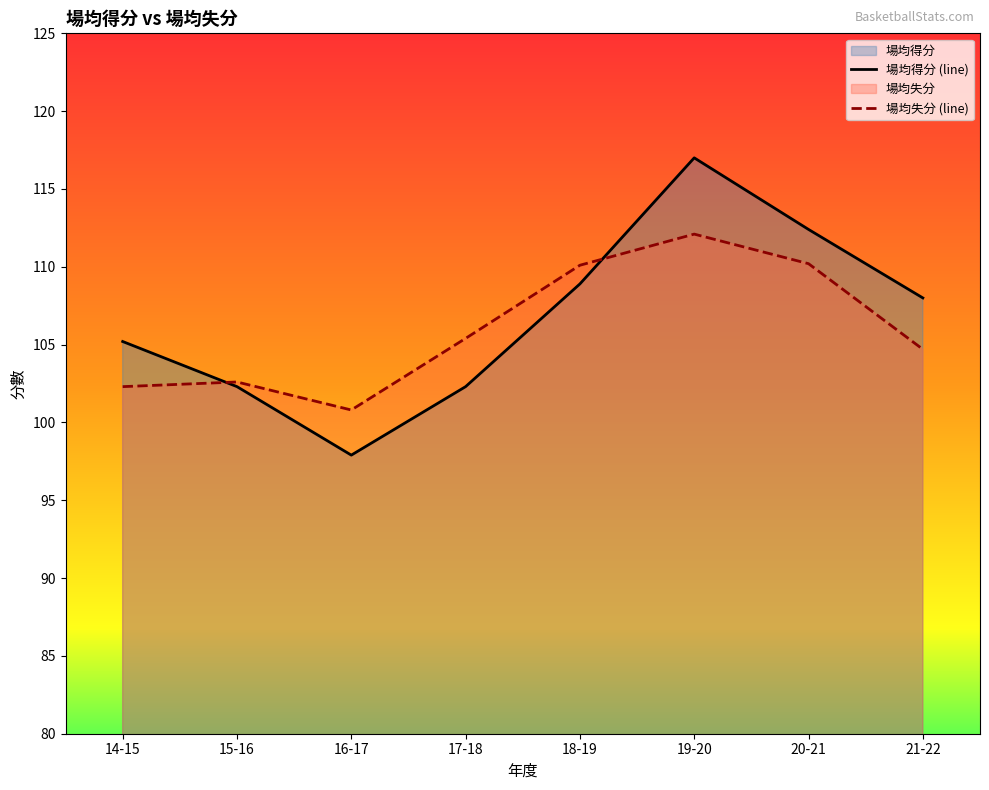

True or false: 場均得分 (line) has a value of 112.4 at 20-21.

True